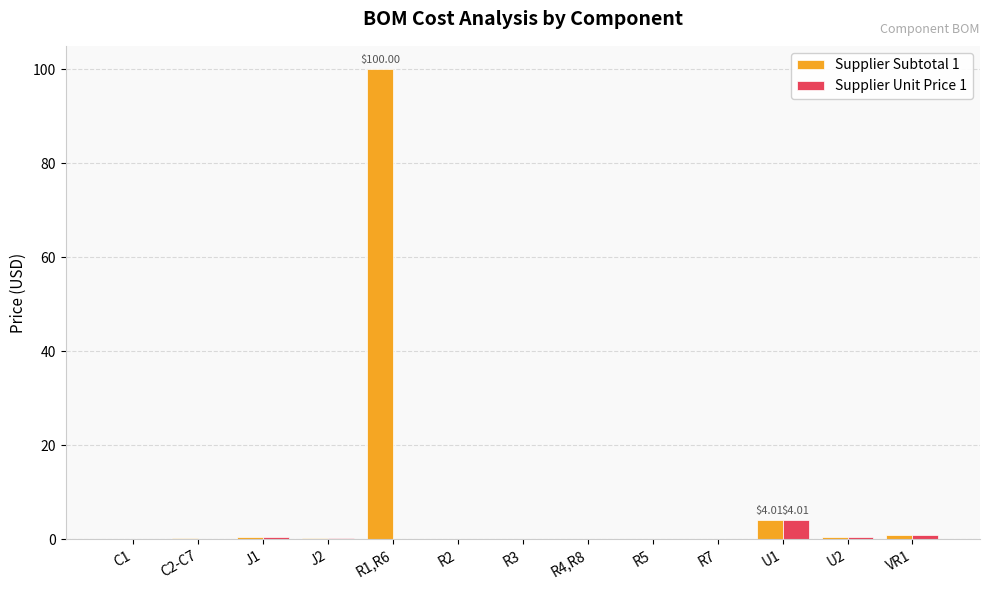

Are the bars grouped side by side (vs. stacked)?

Yes